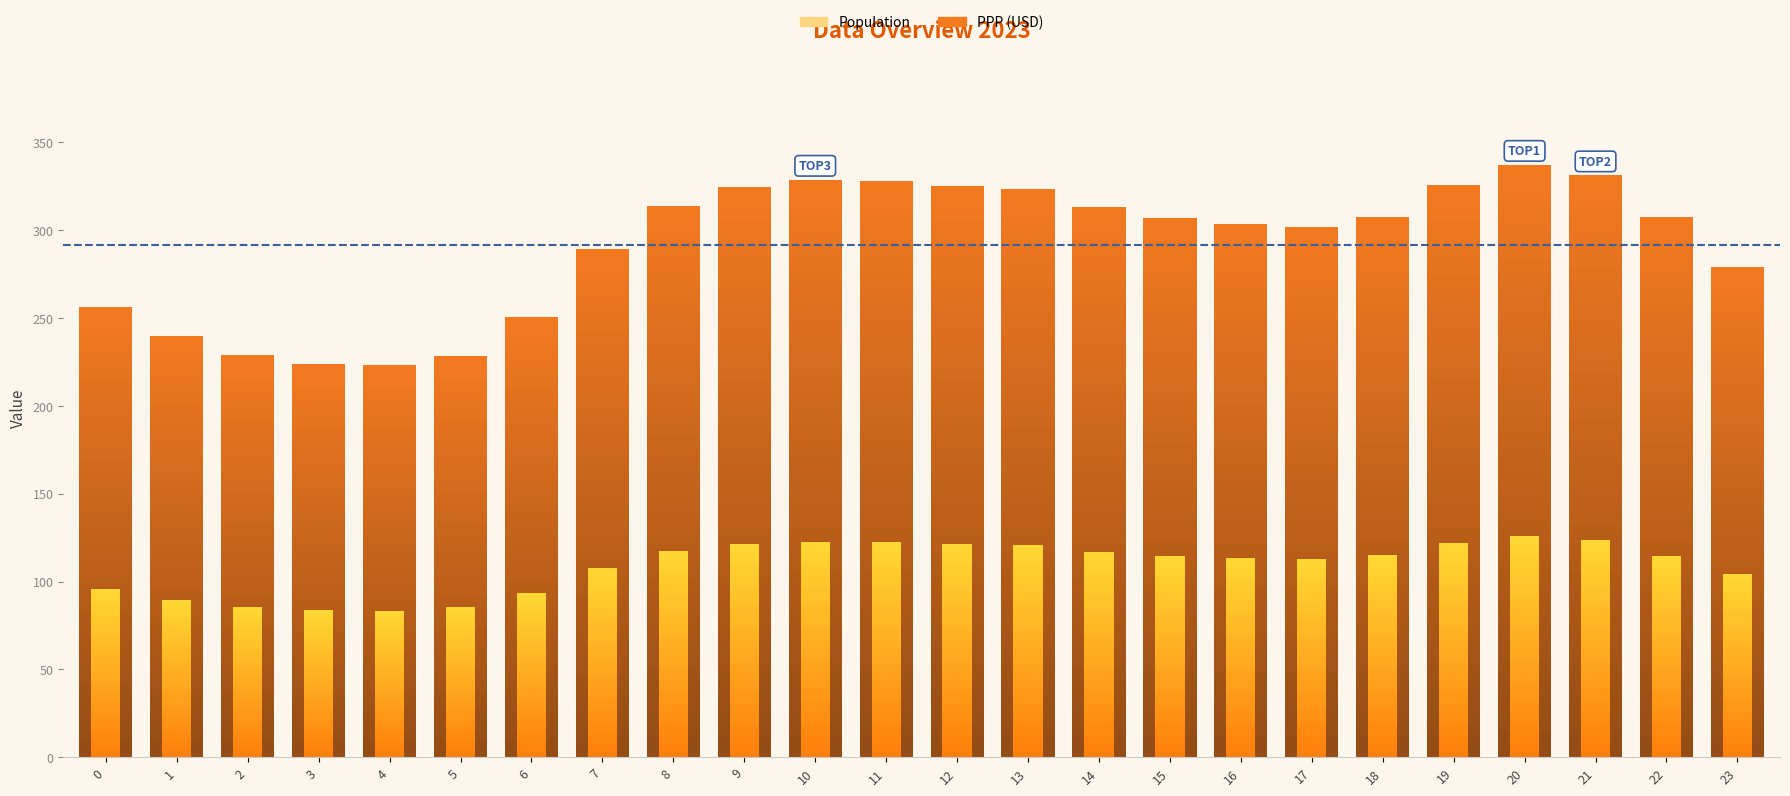

What is the difference between the maximum and minimum values in the Series A series?

42.5